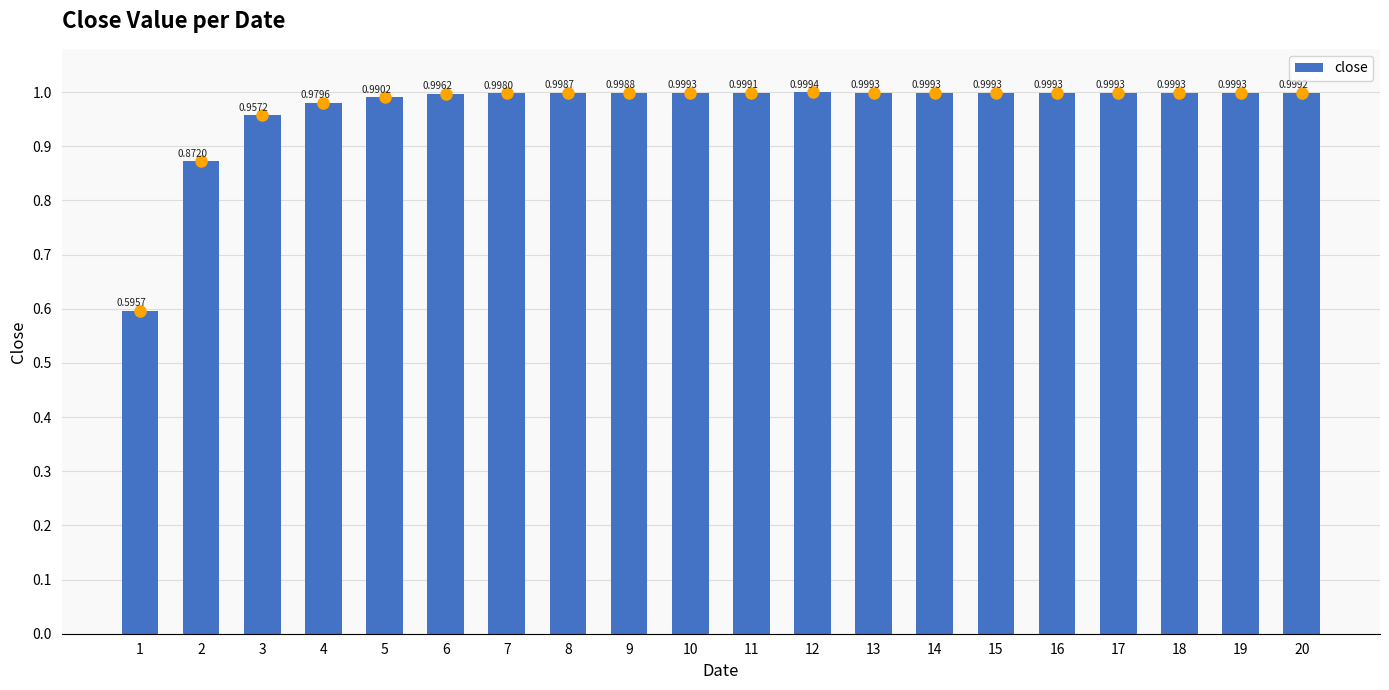

Which has a higher value, 13 or 16?

13